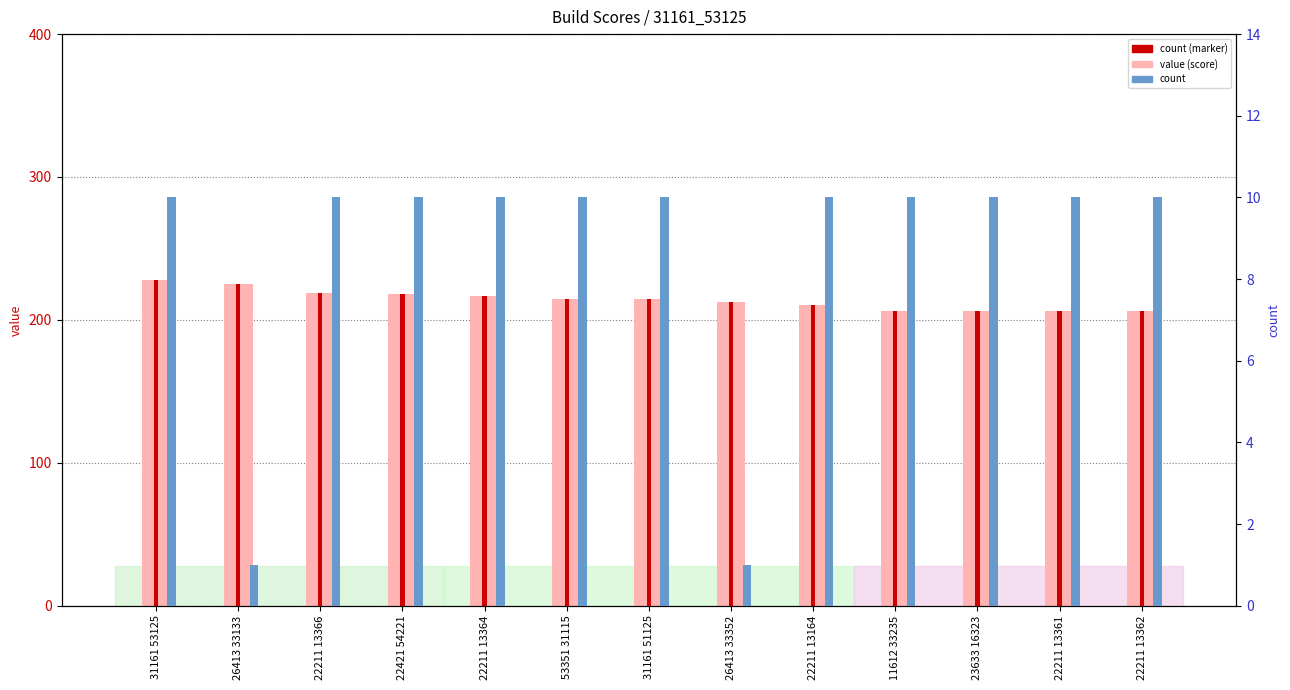

Which series has the widest spread of values?

value (score)